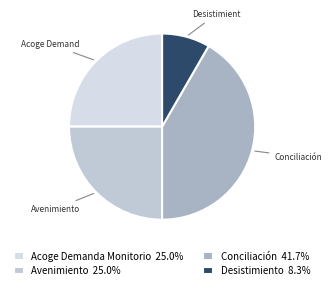

To the nearest percent, what is the difference between the largest and smallest slice percentages?

33%